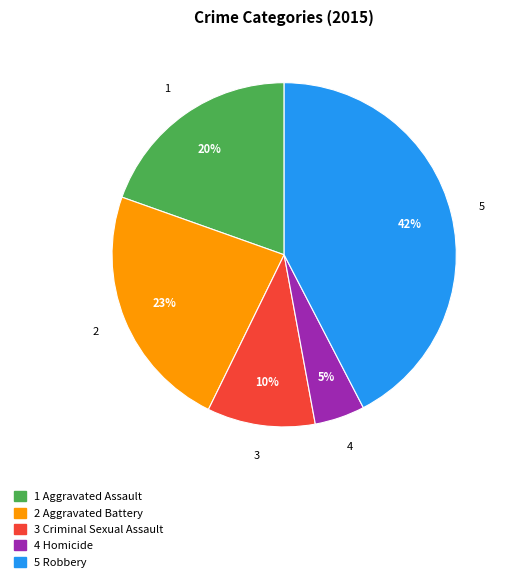

To the nearest percent, what is the average slice percentage?

20%